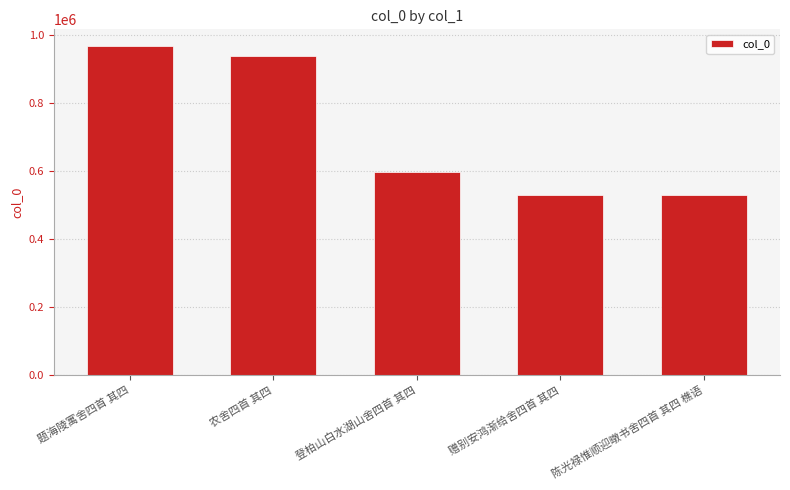

What is the sum of all values?

3557303